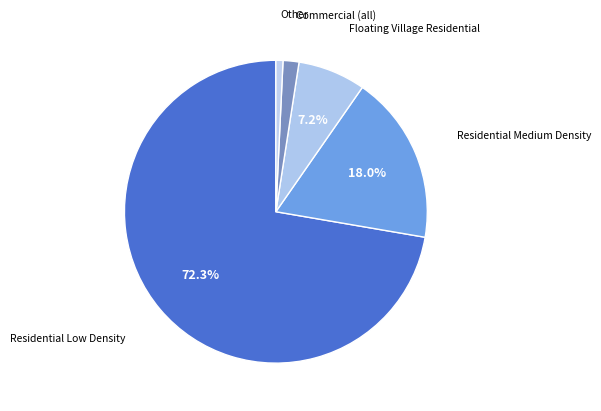

Which slice is the largest?

Residential Low Density